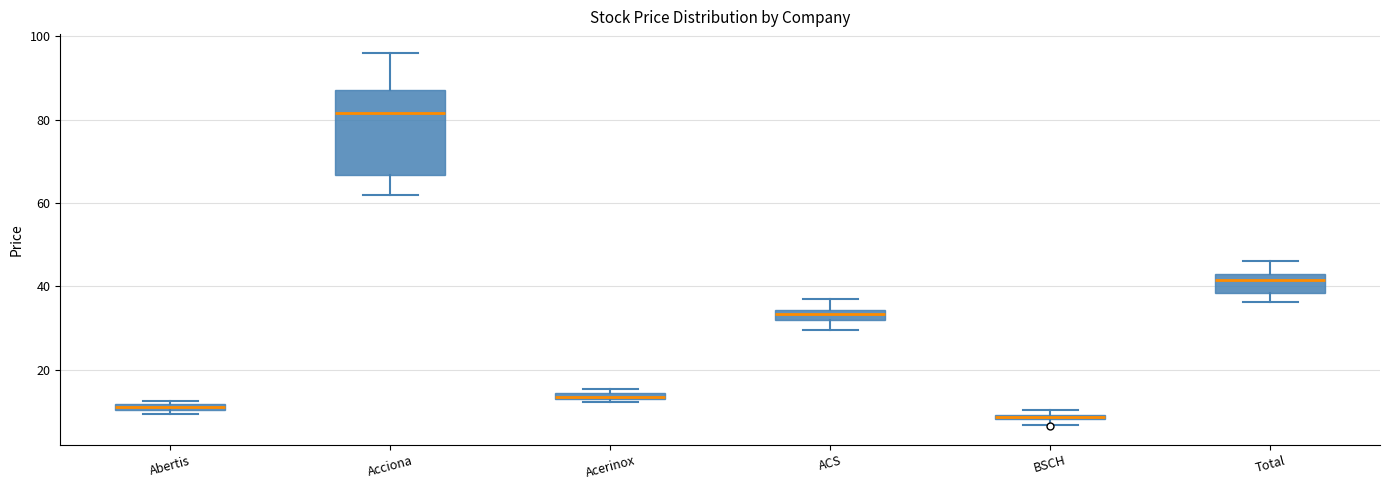

Where is the upper edge of the box for Total on the y-axis? The values are not printed on the chart, so give them approximately, as read against the axis.

42